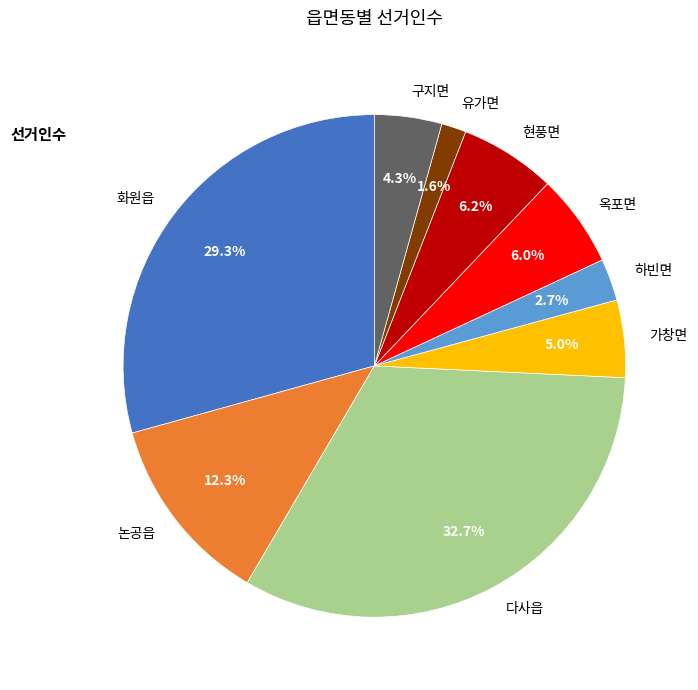

What percentage is NOT represented by 논공읍?

87.7%